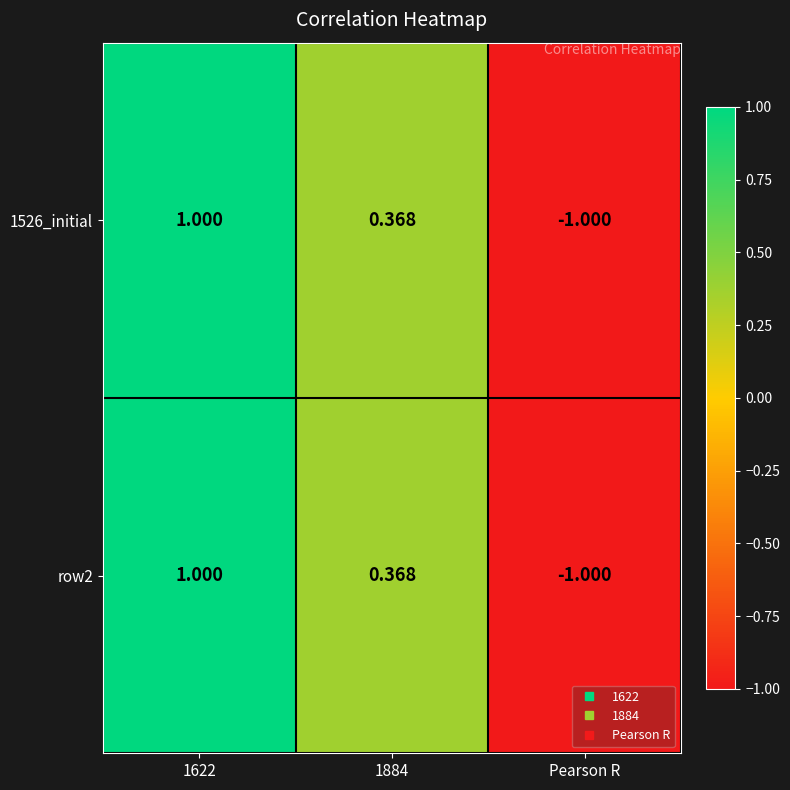

At which label does row2 reach its minimum?

Pearson R